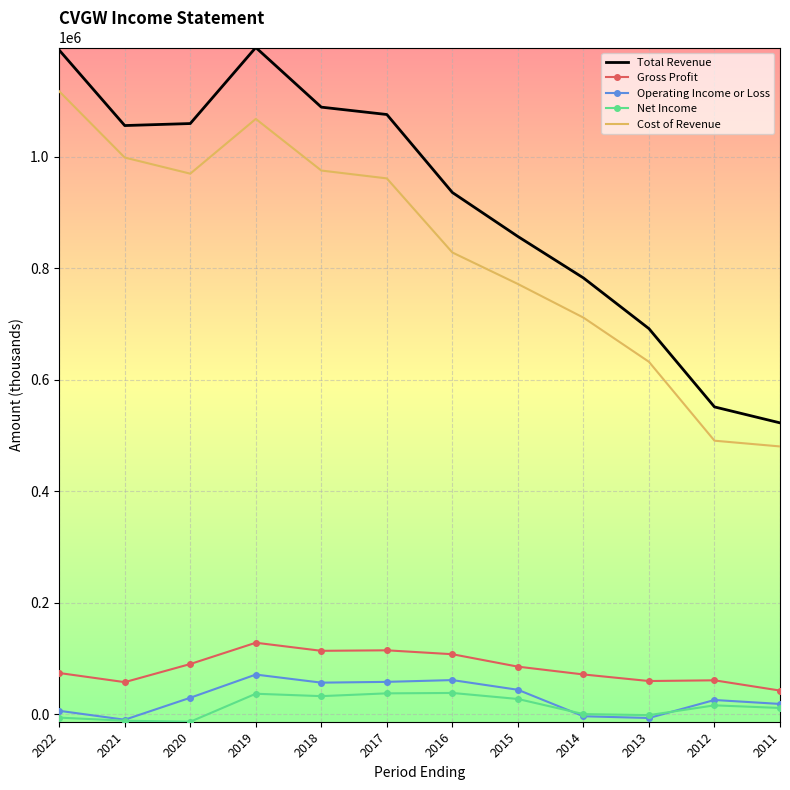

At which label does Net Income first exceed 15800?

2019